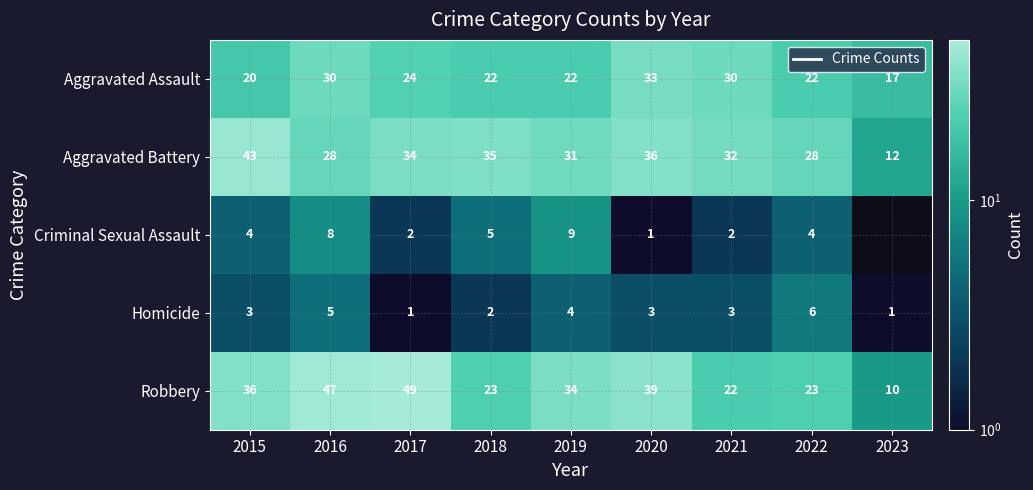

What is the sum of all Homicide values?

28